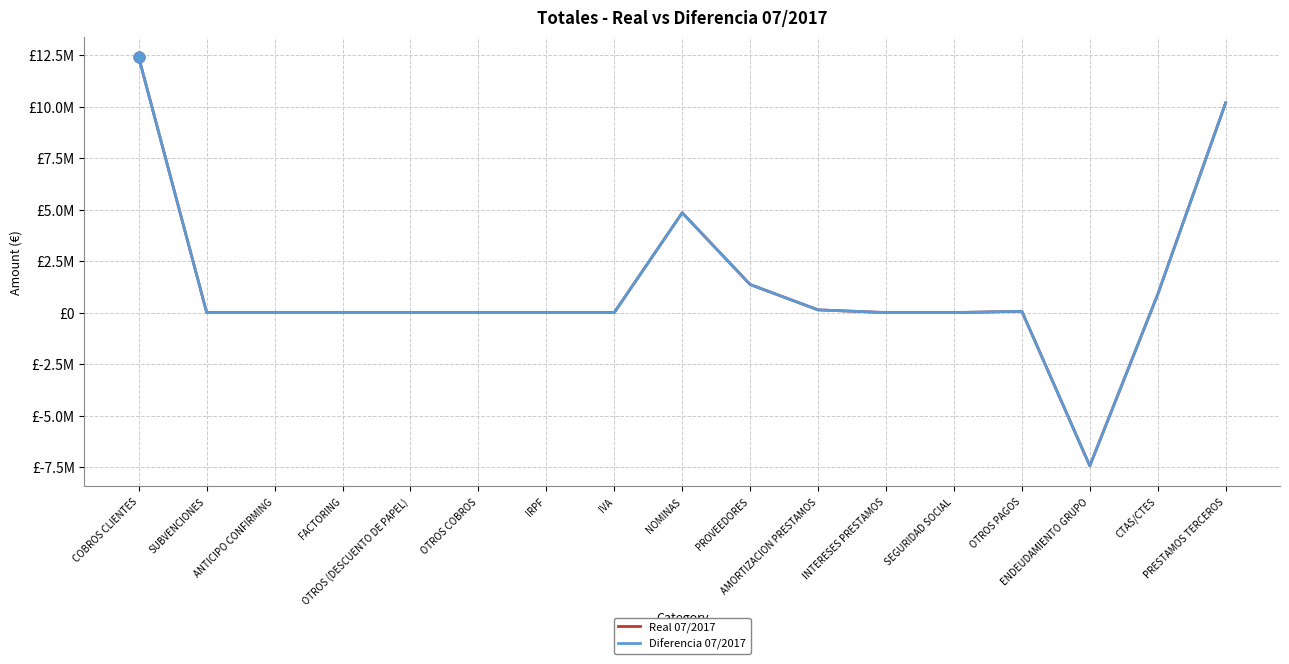

Is this an area chart (filled region under the line)?

No